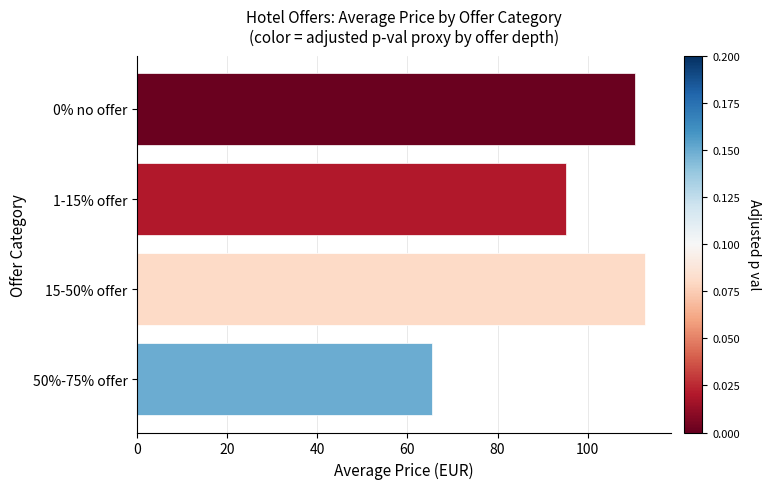

Reading top to bottom, list all the values displayed in this chart.

110.5	95.3	112.8	65.5